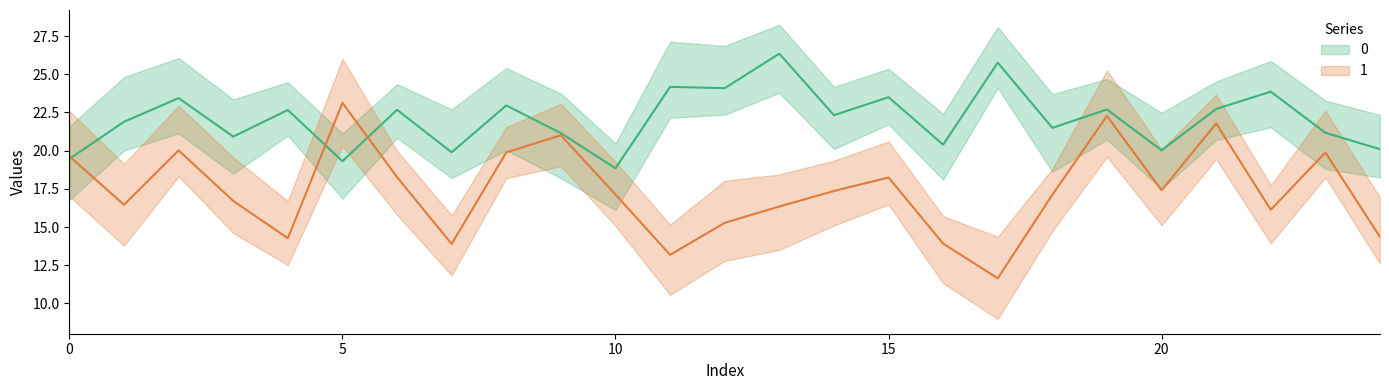

Which label corresponds to the largest value in the chart?

13